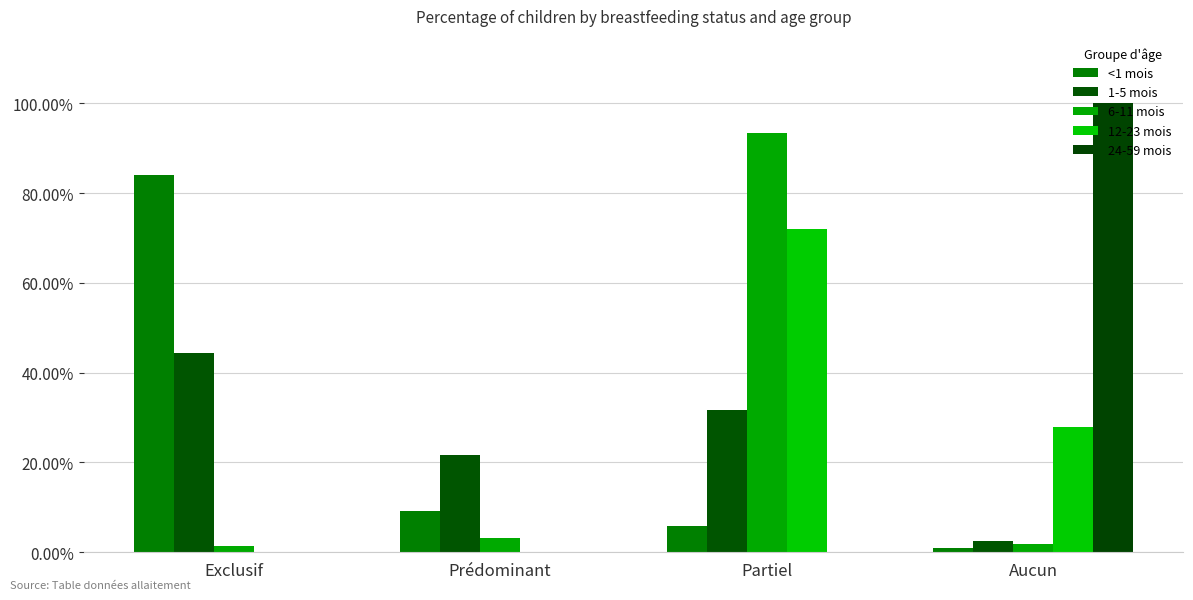

What is the label of the 2nd bar from the left?

Prédominant